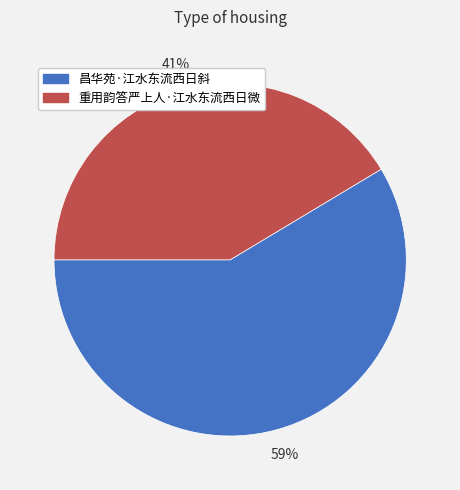

Rank the categories by value from lowest to highest.

重用韵答严上人·江水东流西日微, 昌华苑·江水东流西日斜